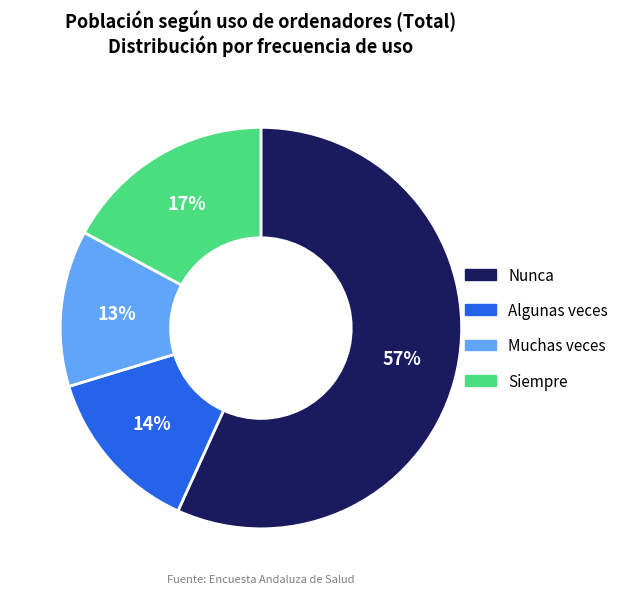

Which category has the smallest portion of the pie?

Muchas veces